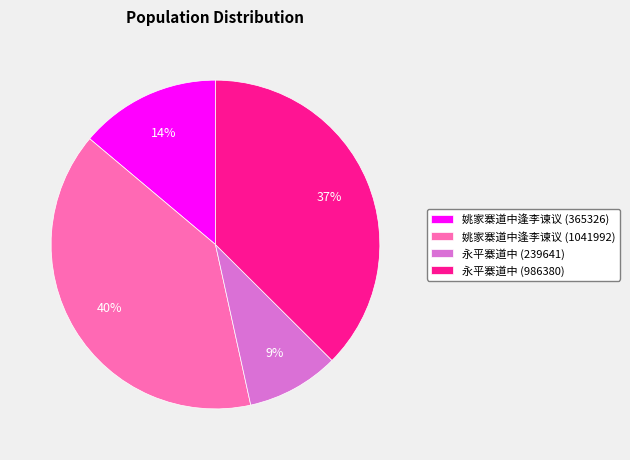

Count the number of slices in the pie.

4